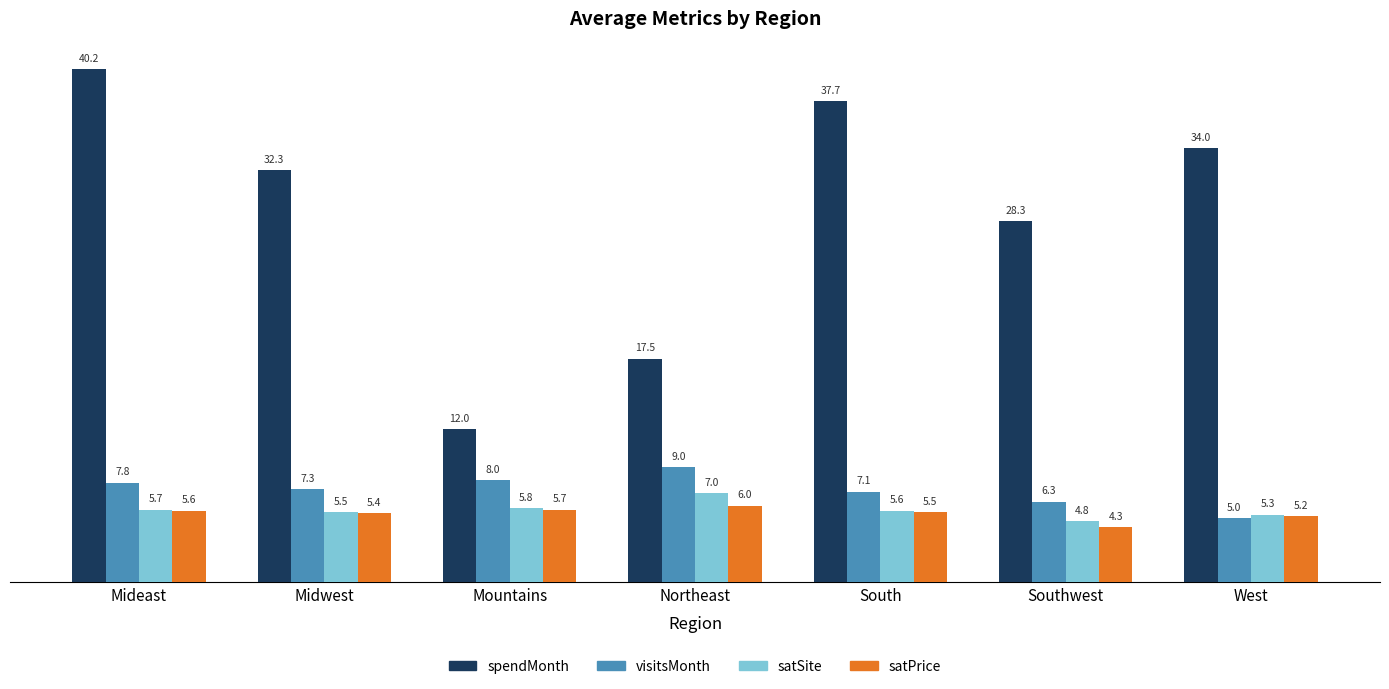

The satSite series shows 2.8 at Mideast. True or false?

False